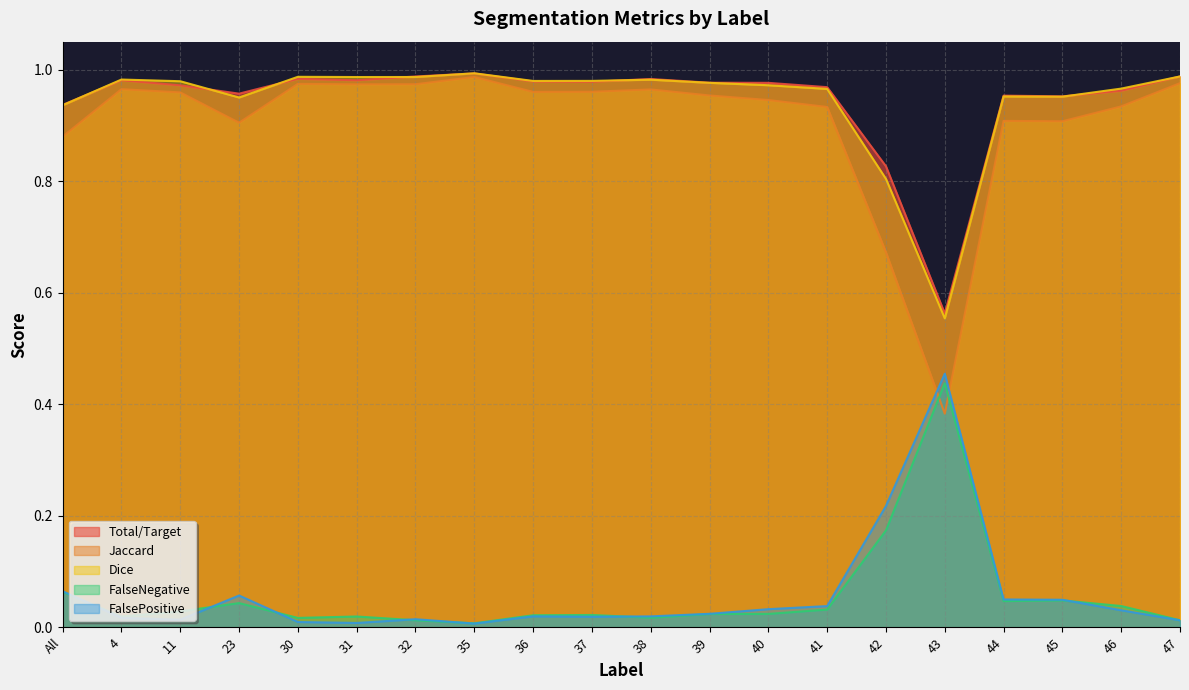

At which category does Jaccard reach its first local valley?

23